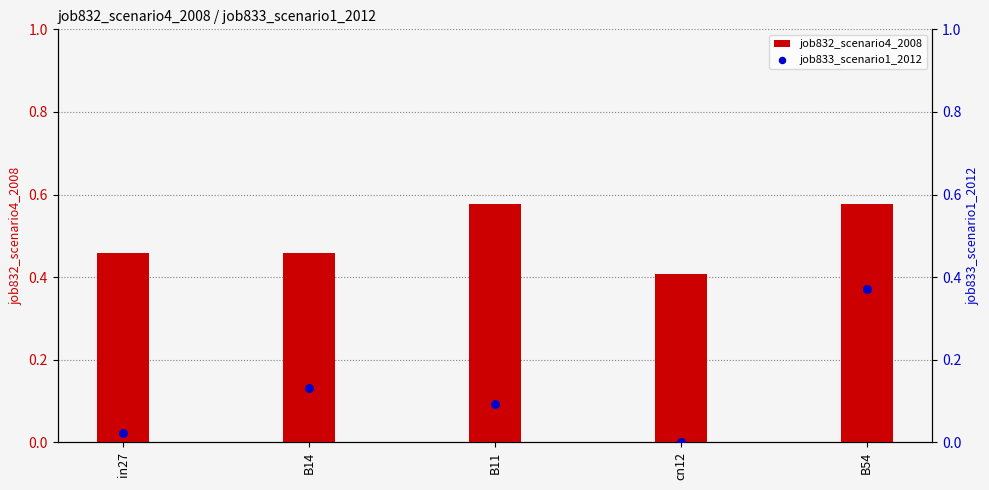

What are all the series names shown in the legend?

job832_scenario4_2008, job833_scenario1_2012